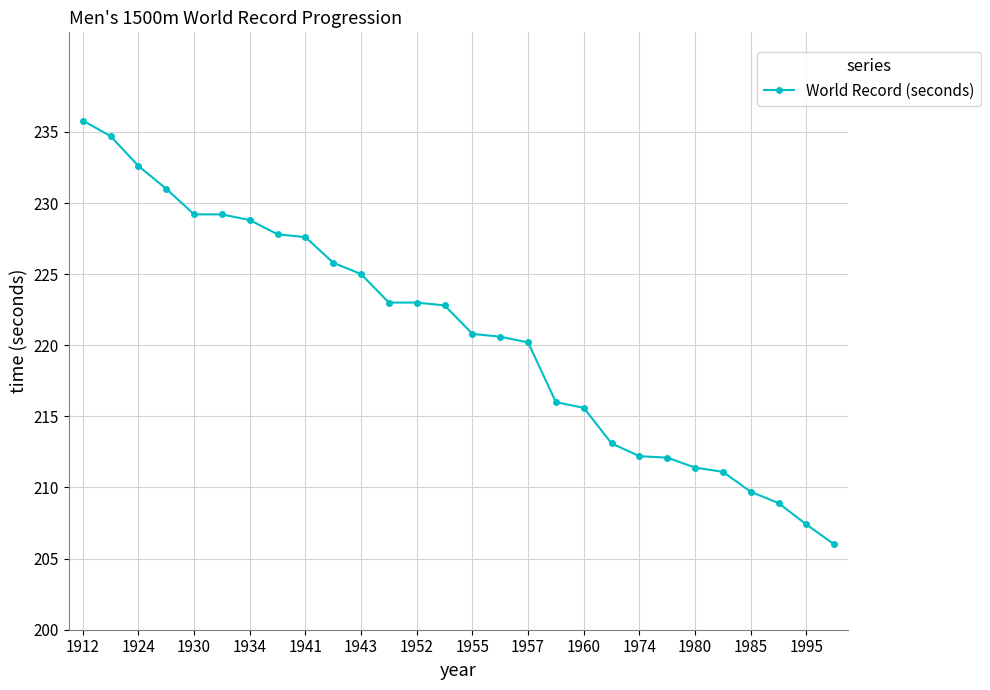

What is the value of the 22nd point from the left?

212.1